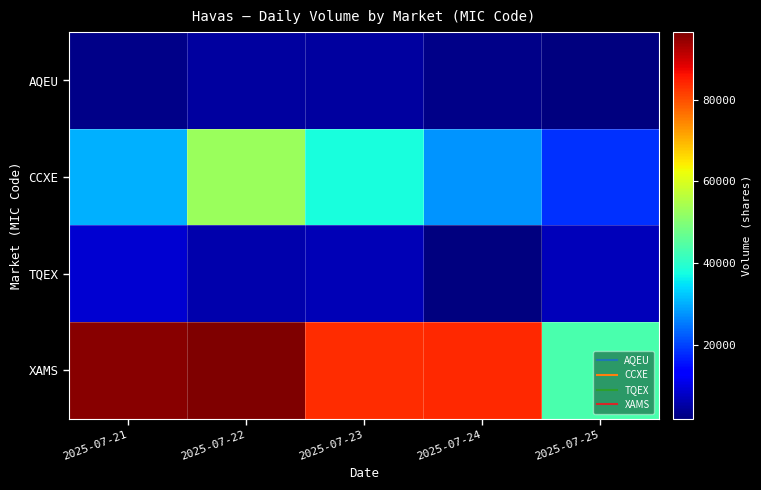

What is the total value across all series at 2025-07-24?

116826